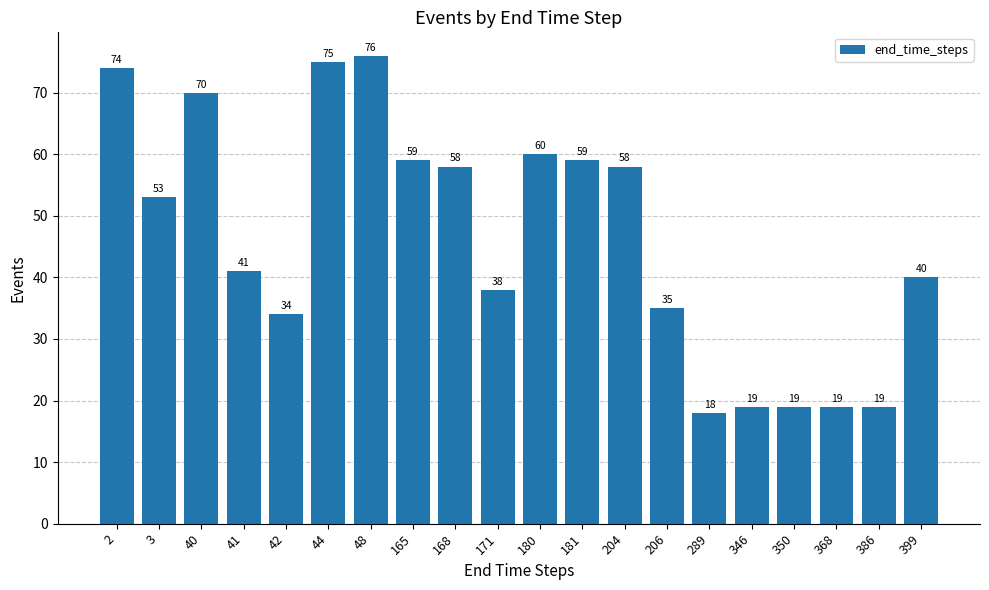

Reading left to right, transcribe all the data shown in this chart.

74	53	70	41	34	75	76	59	58	38	60	59	58	35	18	19	19	19	19	40